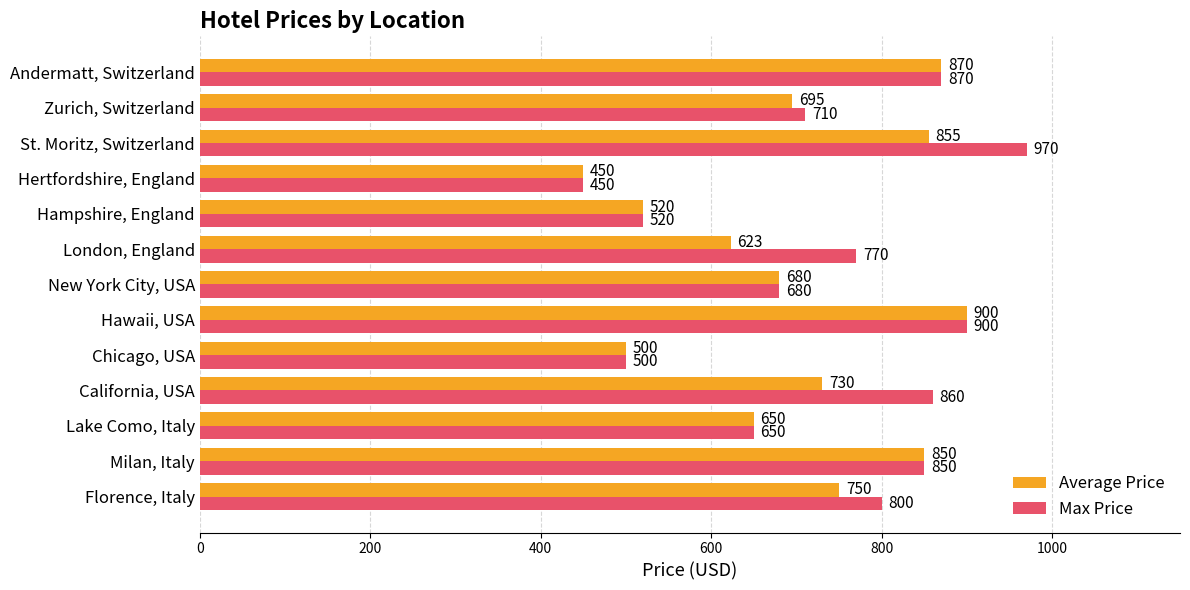

What is the average value of the Max Price series?

733